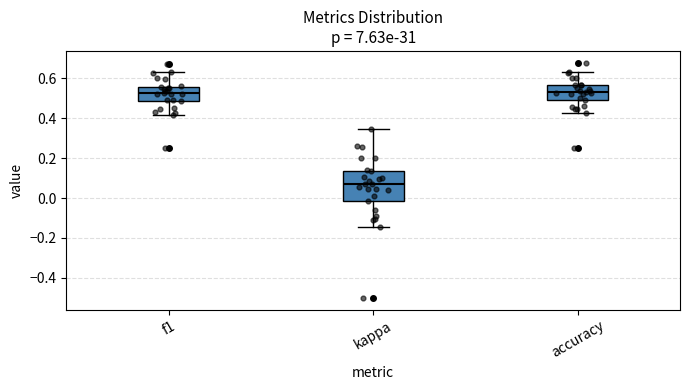

Which box's median line is the lowest?

kappa